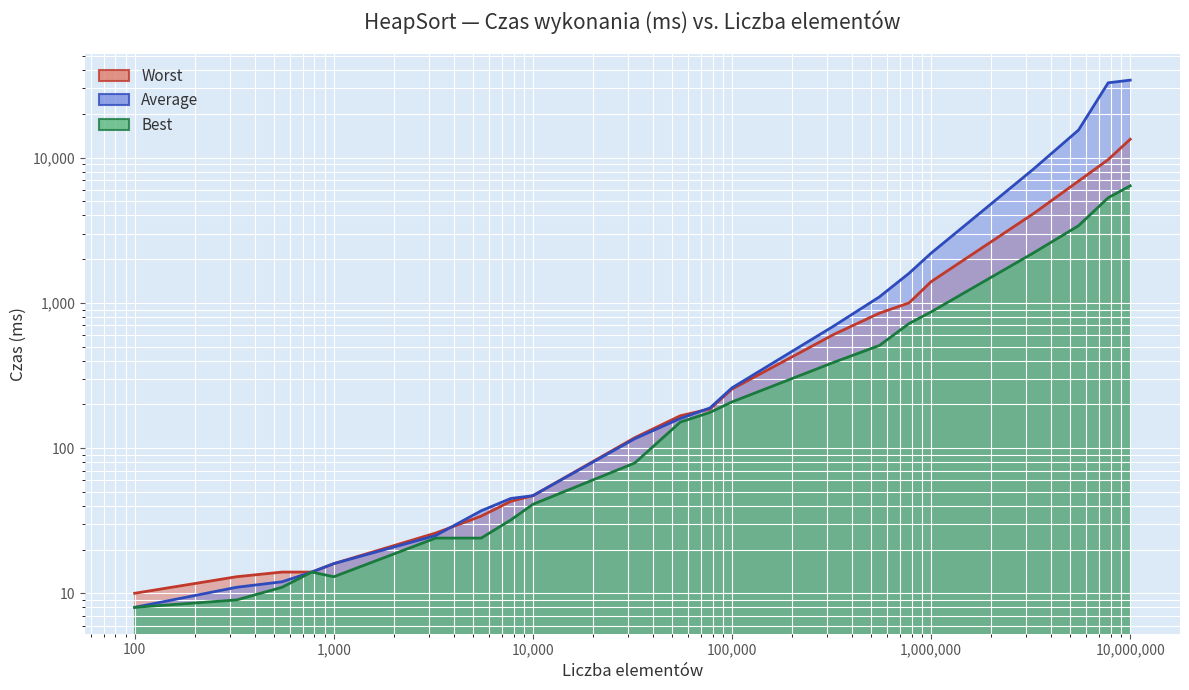

What is the minimum value for Worst?

10